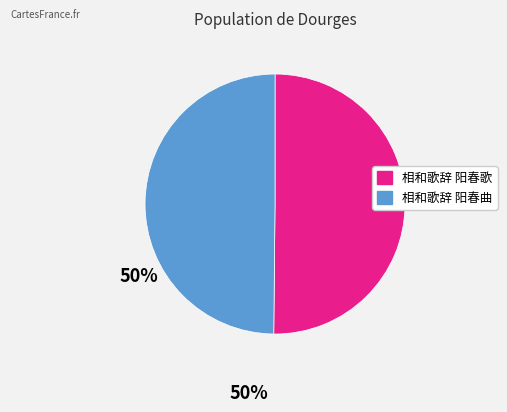

Do 相和歌辞 阳春曲 and 相和歌辞 阳春歌 together represent more than half of the pie?

Yes